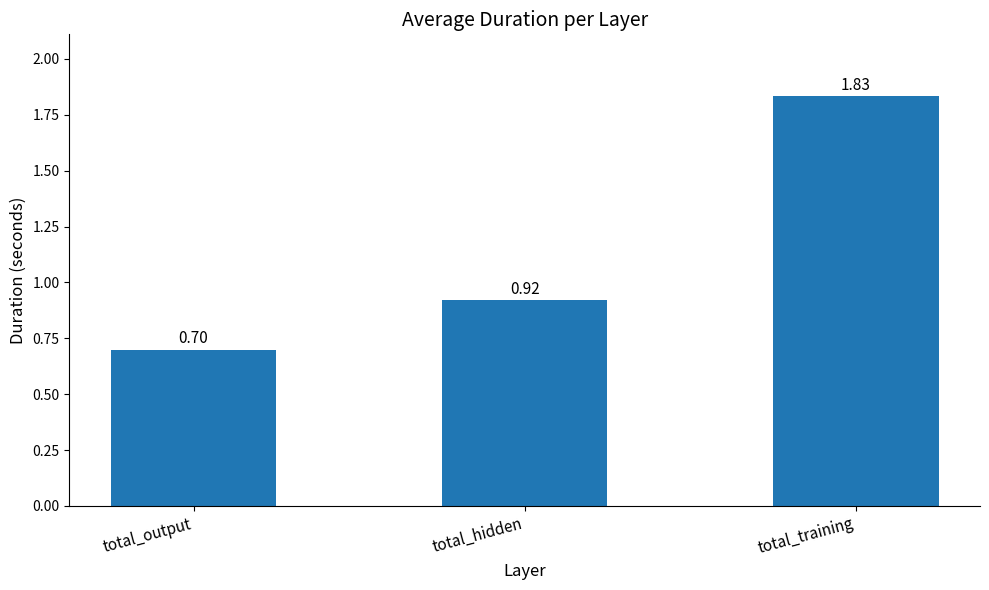

Are the bars grouped side by side (vs. stacked)?

No